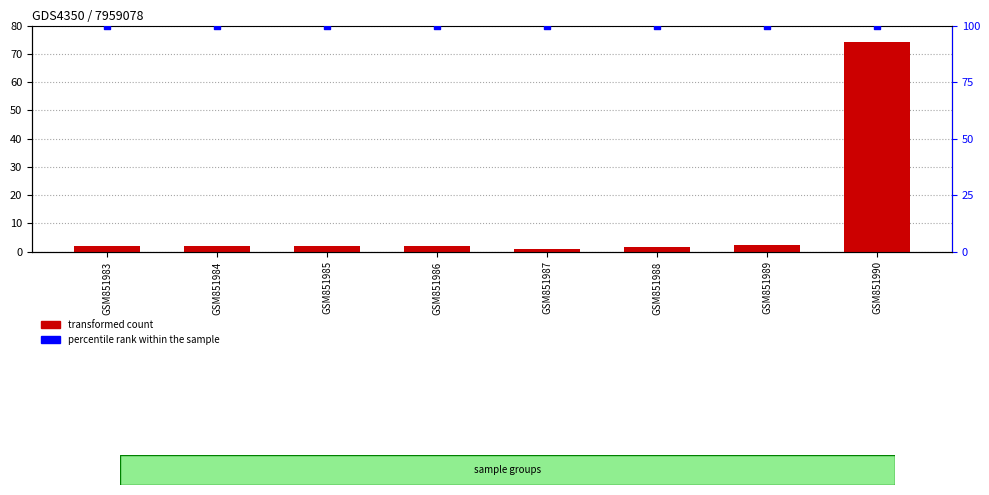

Which series reaches the minimum Y coordinate?

transformed count